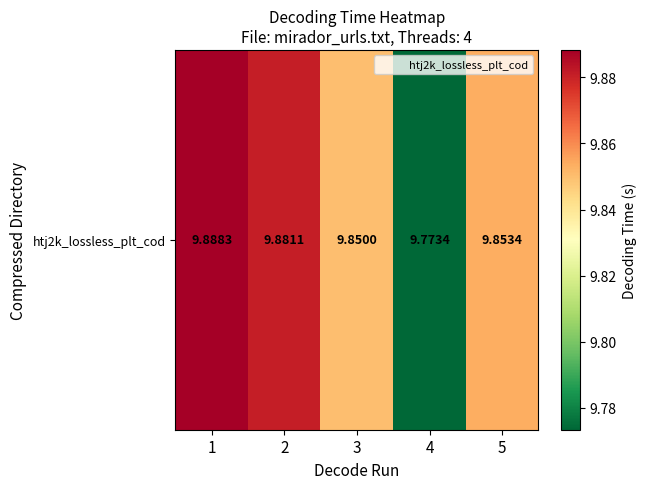

What is the average value?

9.8